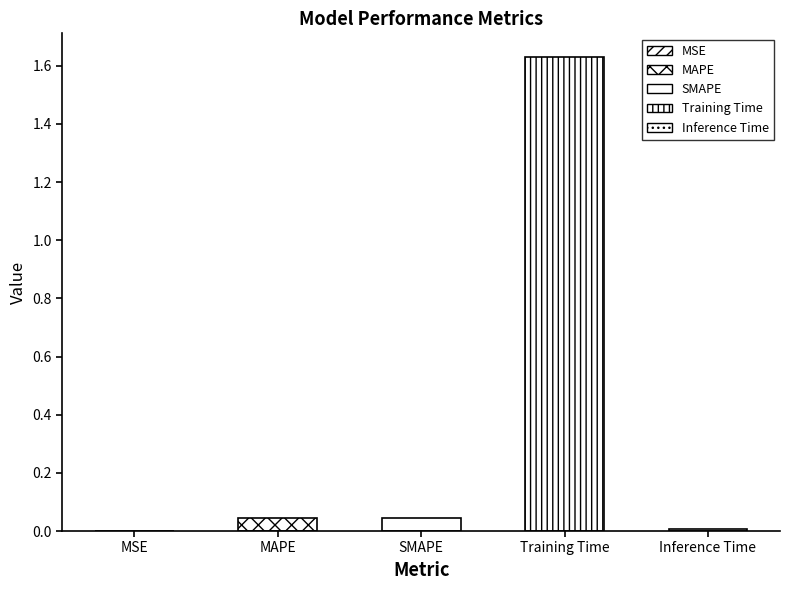

What is the sum of all values?

1.7